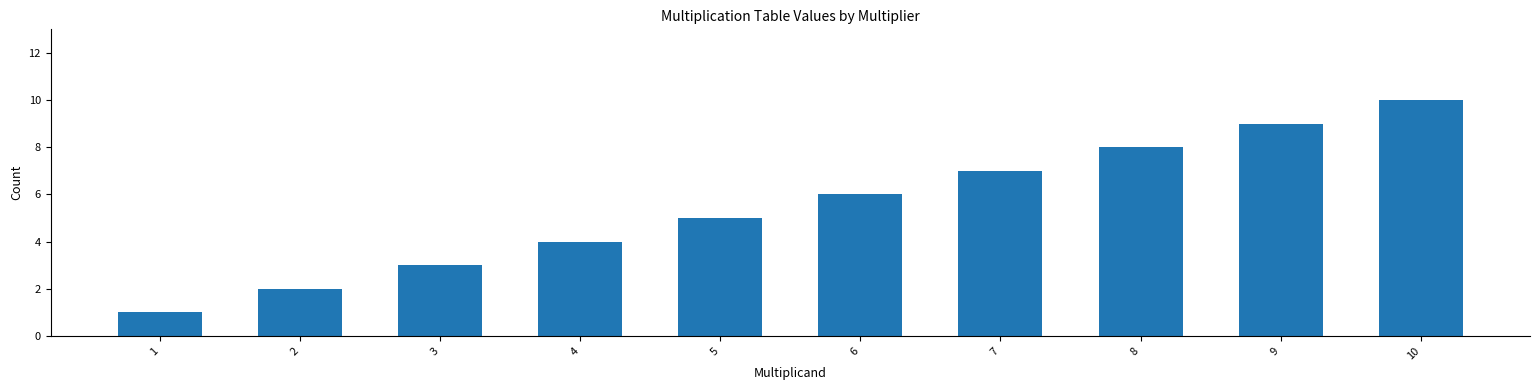

What is the greatest value displayed?

10